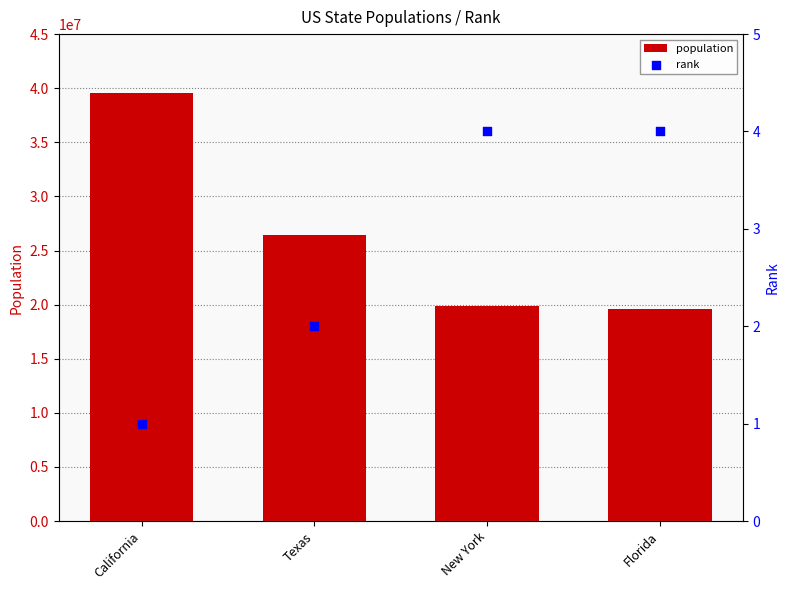

What are all the series names shown in the legend?

population, rank